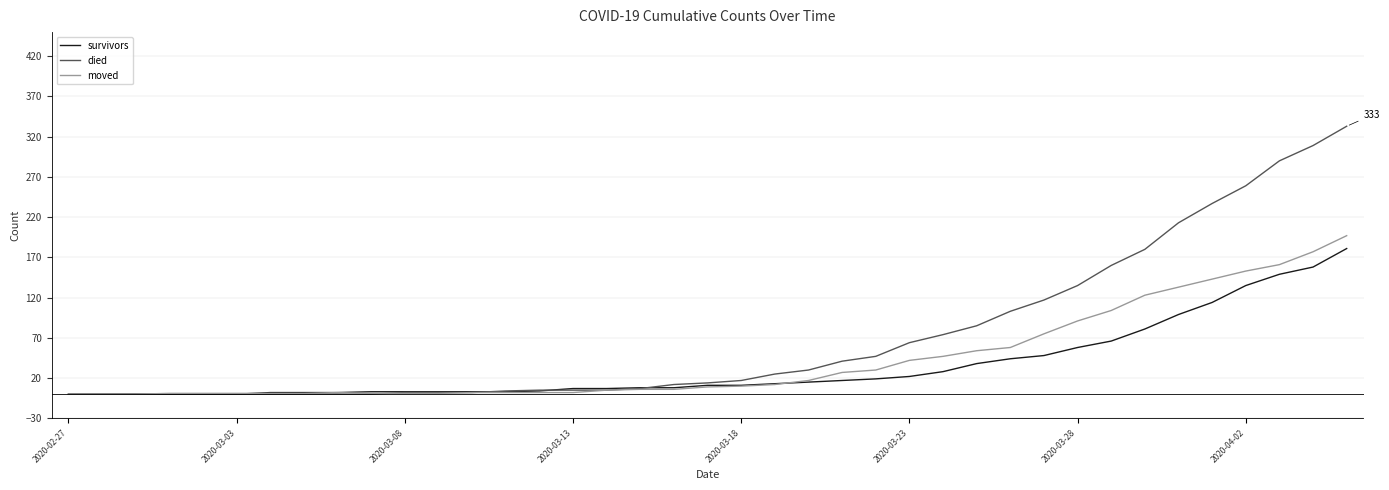

How many categories are shown in the chart?

39